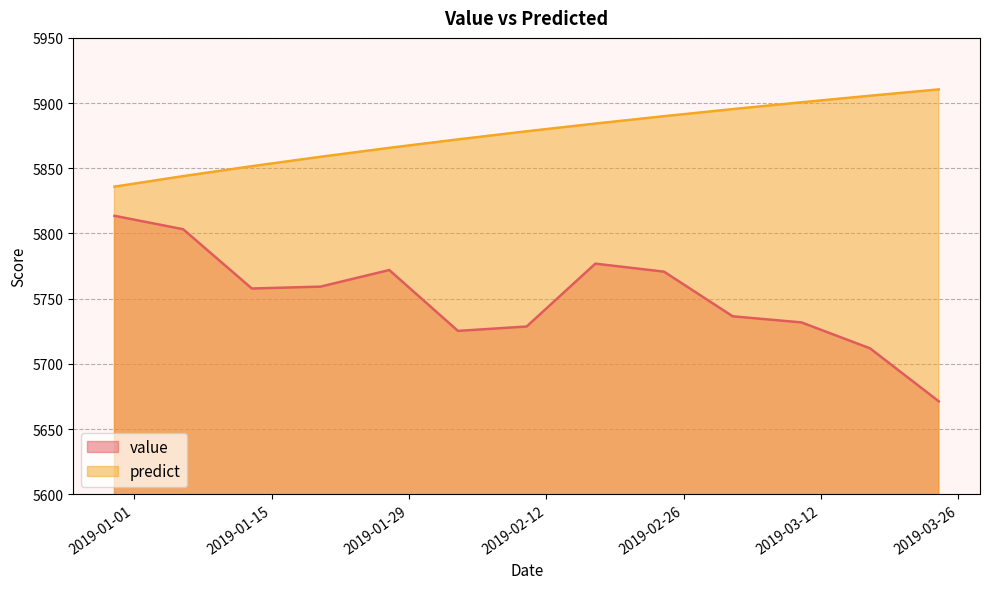

Rank the series by their average value, from highest to lowest.

predict, value